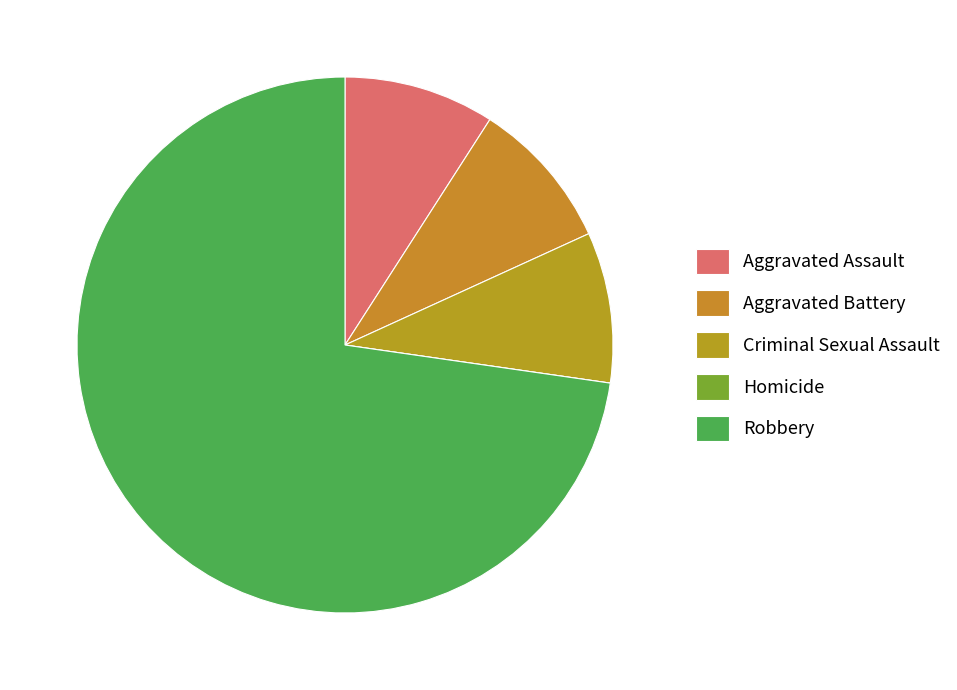

What is the majority slice?

Robbery